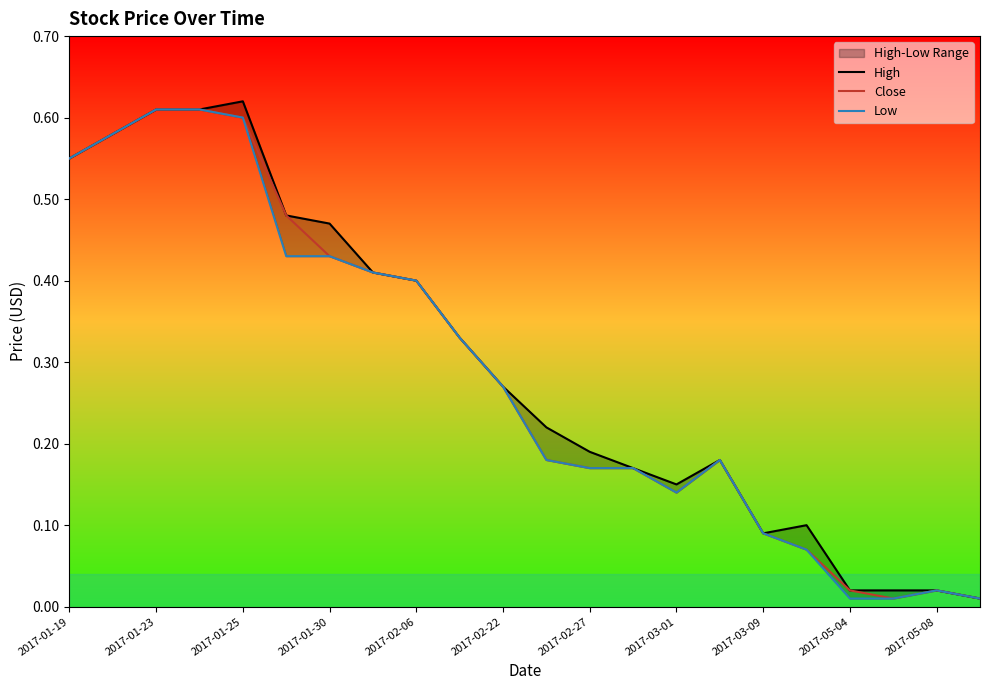

What position from the left is 2017-02-06?

9